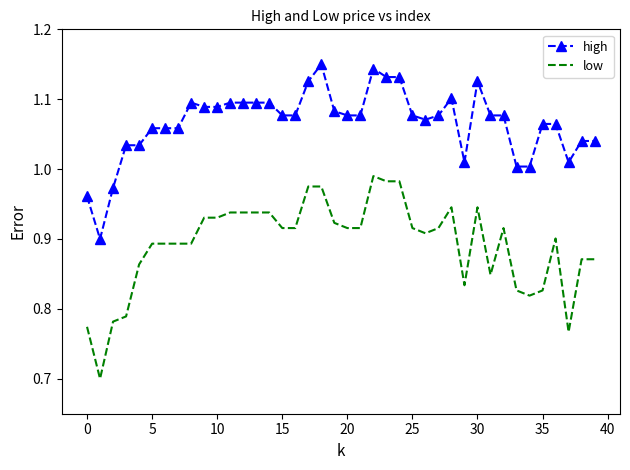

True or false: high and low intersect in this chart.

False